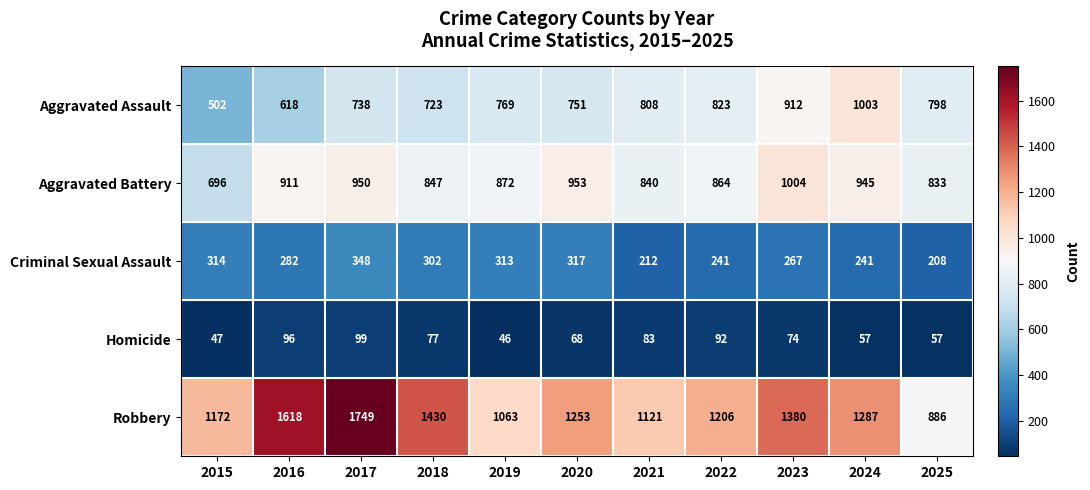

Which series has the largest total across all categories?

Robbery